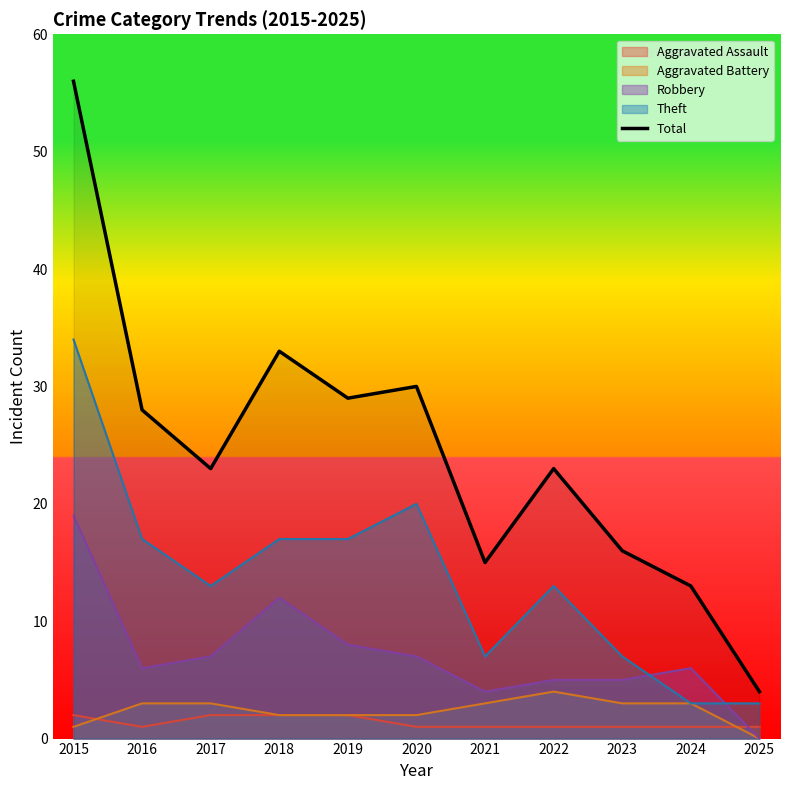

Which has a higher value, 2019 or 2024?

2019